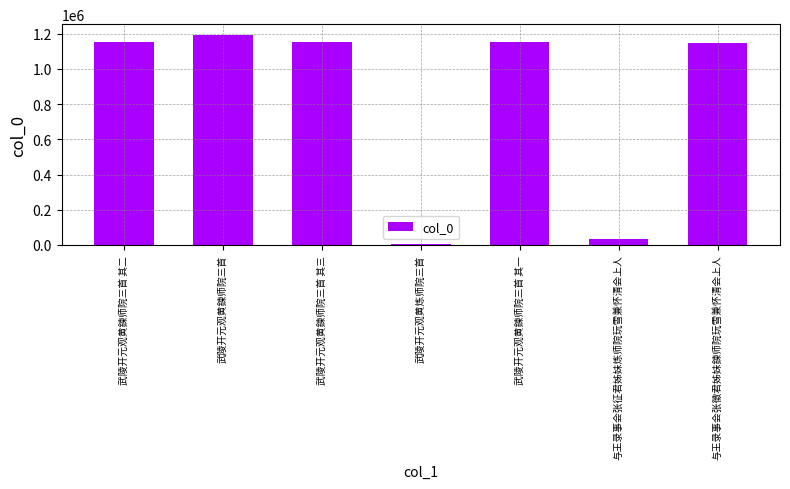

Where does the data first go above 1151270?

武陵开元观黄鍊师院三首 其二